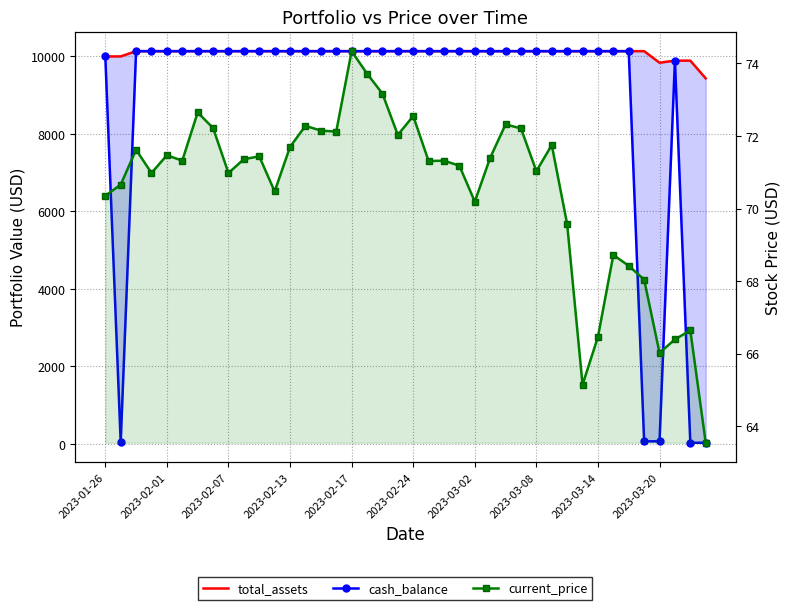

Between which two adjacent categories do cash_balance and current_price first intersect?

2023-01-26 and 2023-02-01